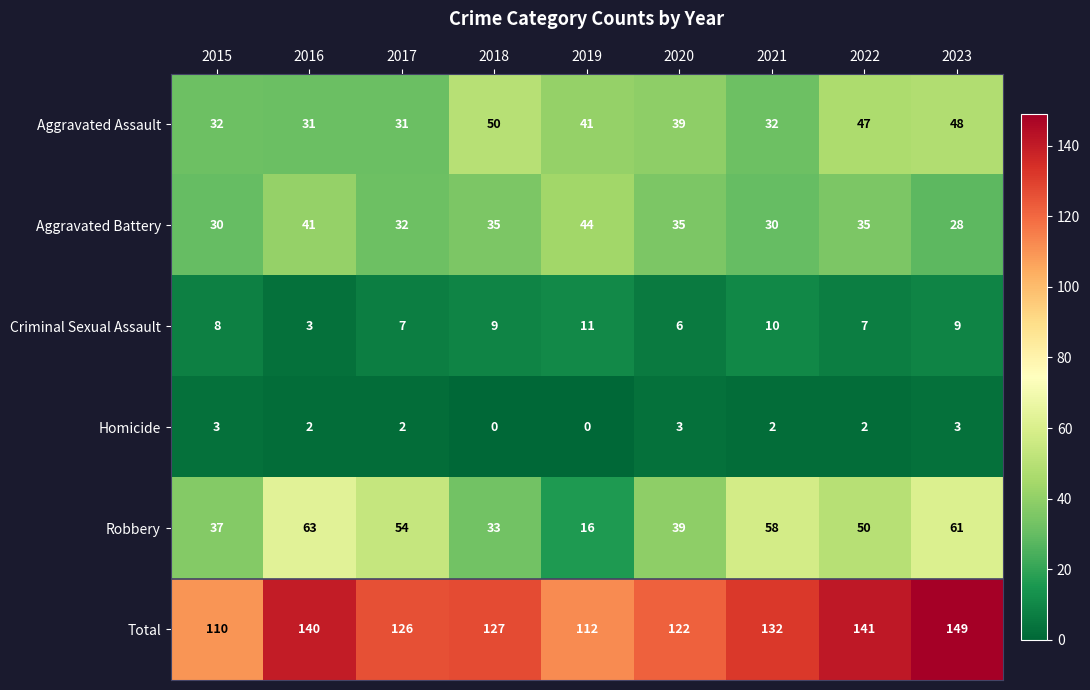

List the series in order of their peak value, highest first.

Total, Robbery, Aggravated Assault, Aggravated Battery, Criminal Sexual Assault, Homicide